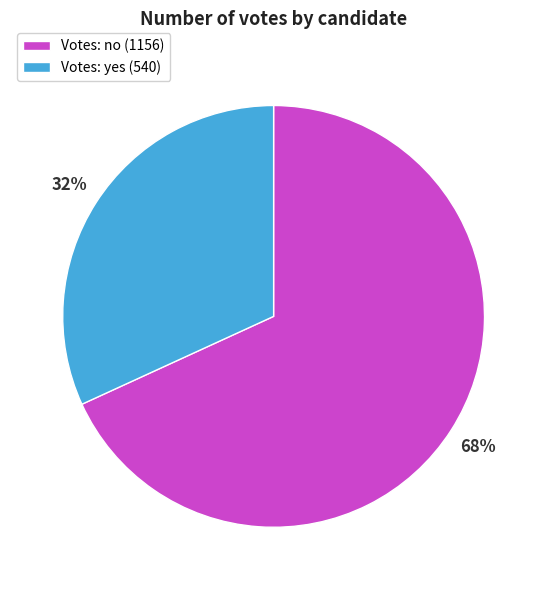

True or false: Votes: no (1156) accounts for 76% of the total.

False